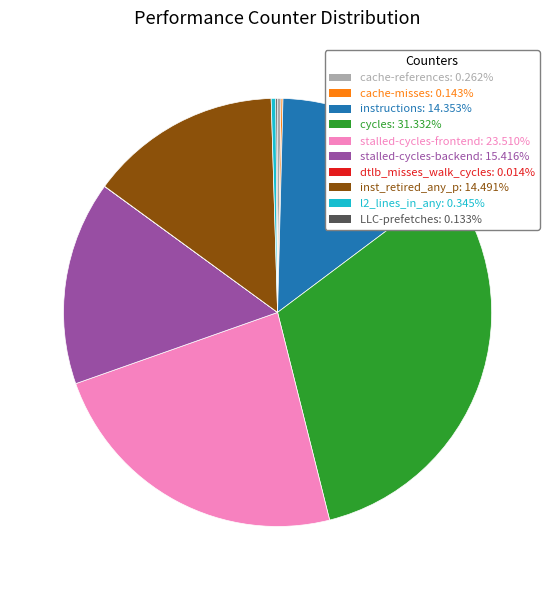

Which has a higher value, l2_lines_in_any or stalled-cycles-backend?

stalled-cycles-backend